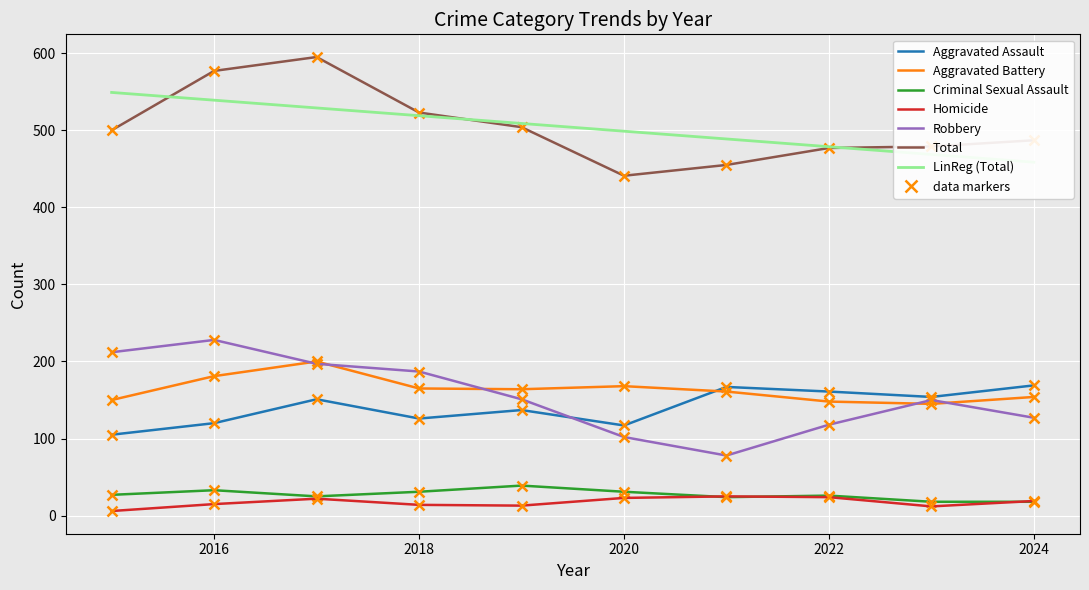

Read the Criminal Sexual Assault value at 2020, to the nearest 10.

30